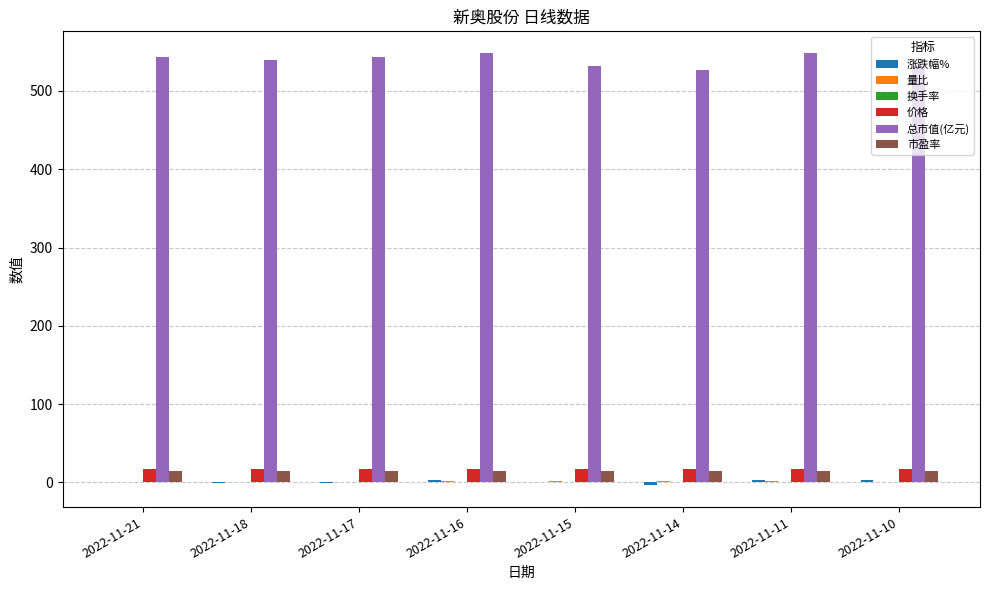

Which series changed the most between 2022-11-21 and 2022-11-10?

总市值(亿元)